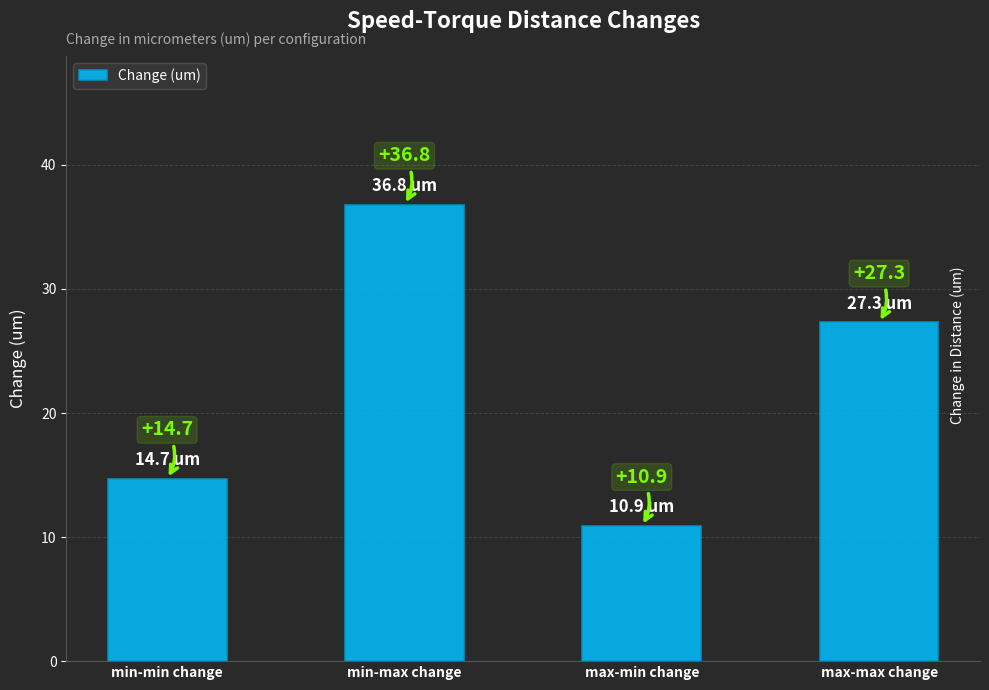

What is the value of the 4th bar from the left?

27.3